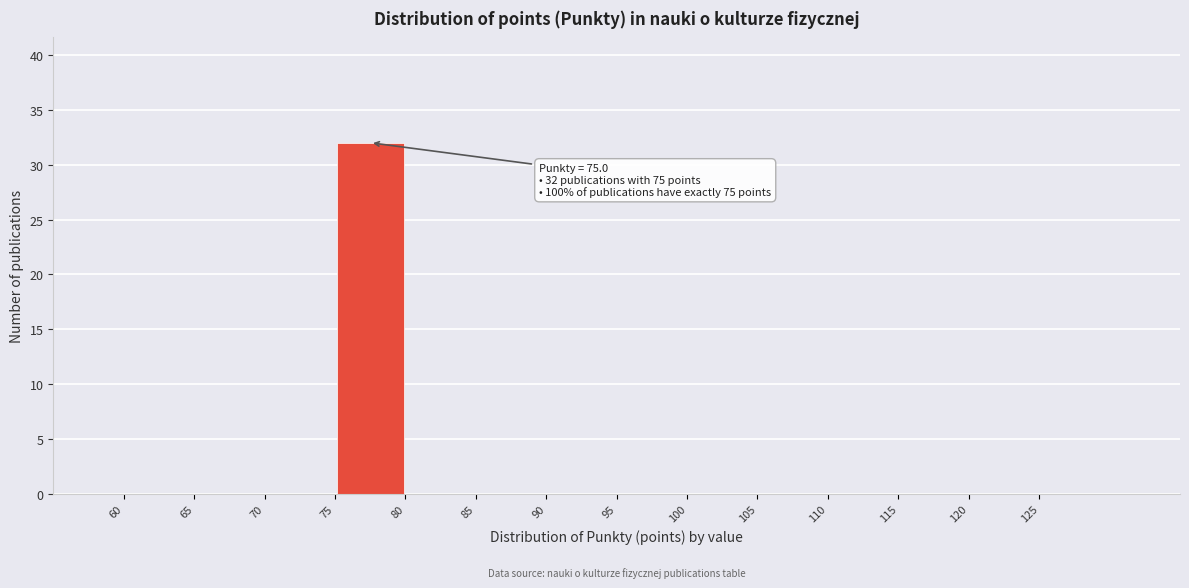

Which range on the x-axis has the tallest bar?

75 to 80